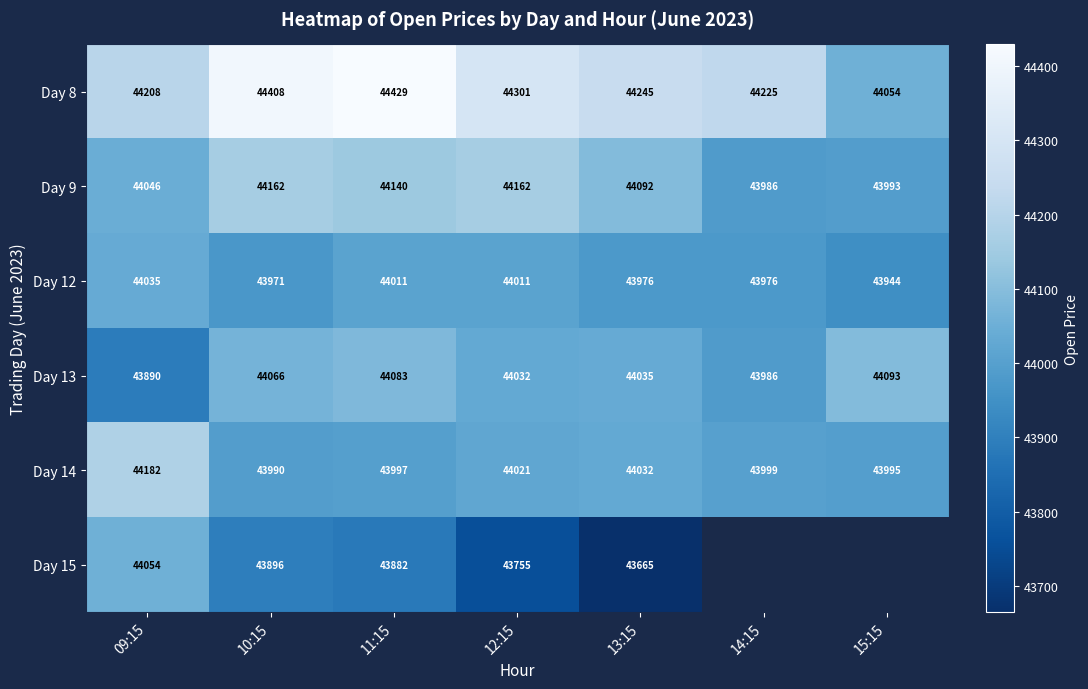

Is the value of Day 14 at 13:15 greater than the value of Day 8 at 10:15?

No